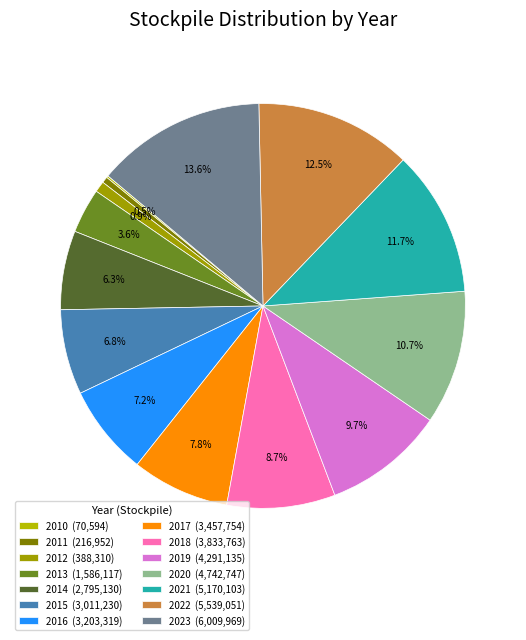

What is the change in value from 2012 to 2021?

+4781793